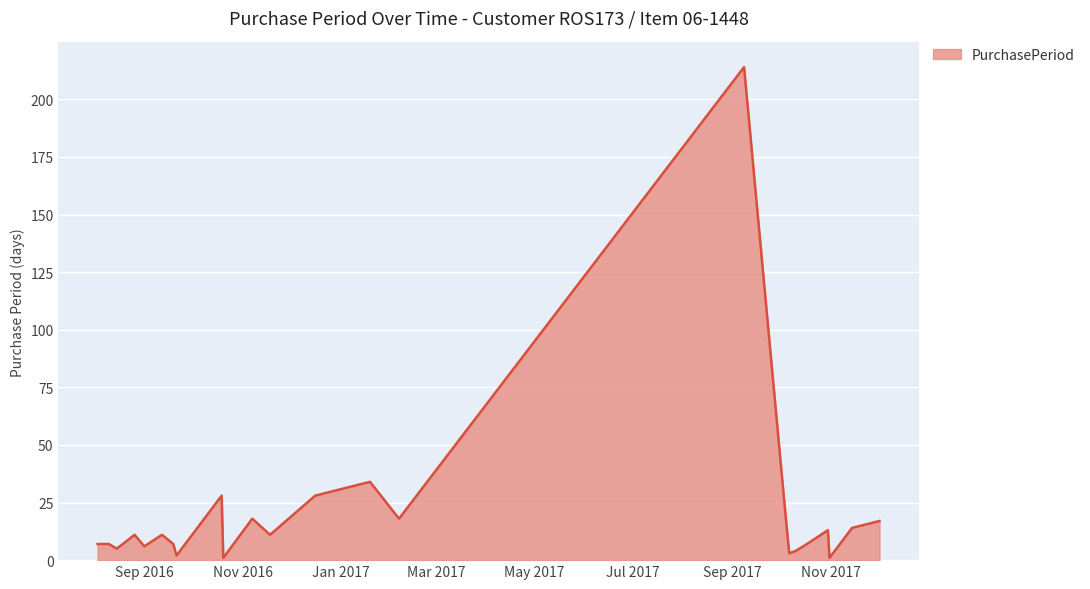

What is the difference between the maximum and minimum values?

213